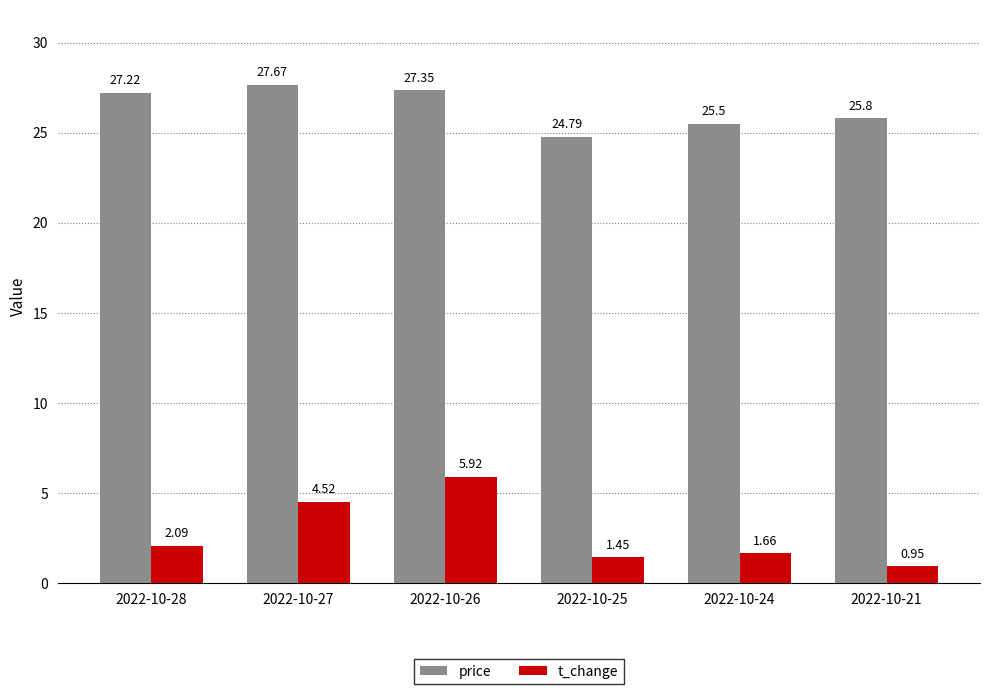

What is the difference between the second highest and minimum values in the price series?

2.6